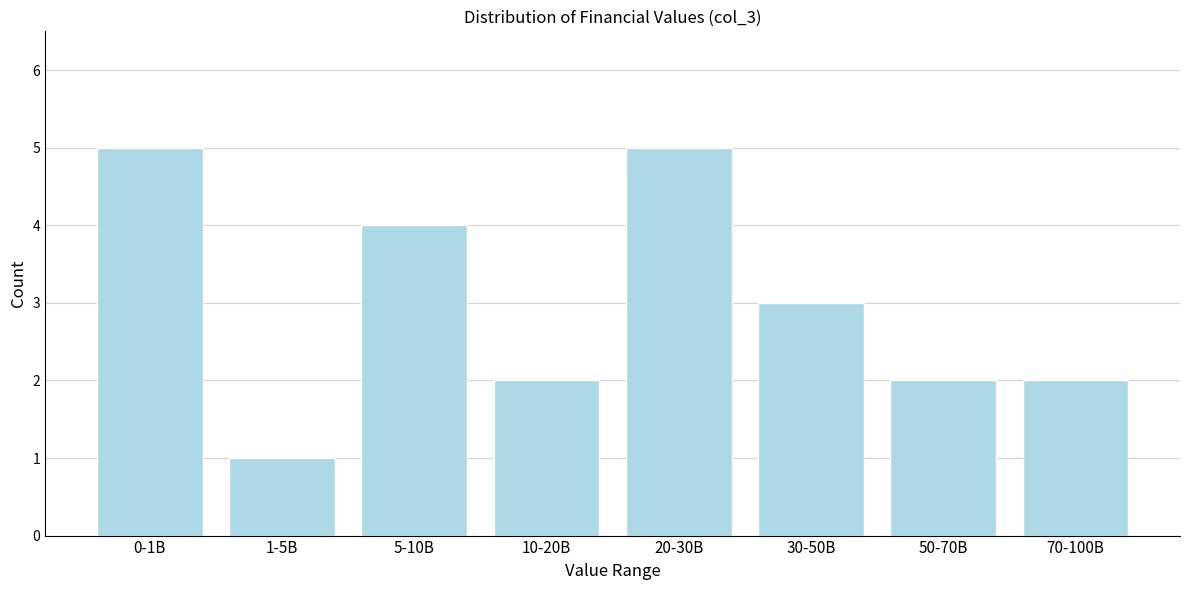

Reading right to left, transcribe all the data shown in this chart.

70-100B=2	50-70B=2	30-50B=3	20-30B=5	10-20B=2	5-10B=4	1-5B=1	0-1B=5